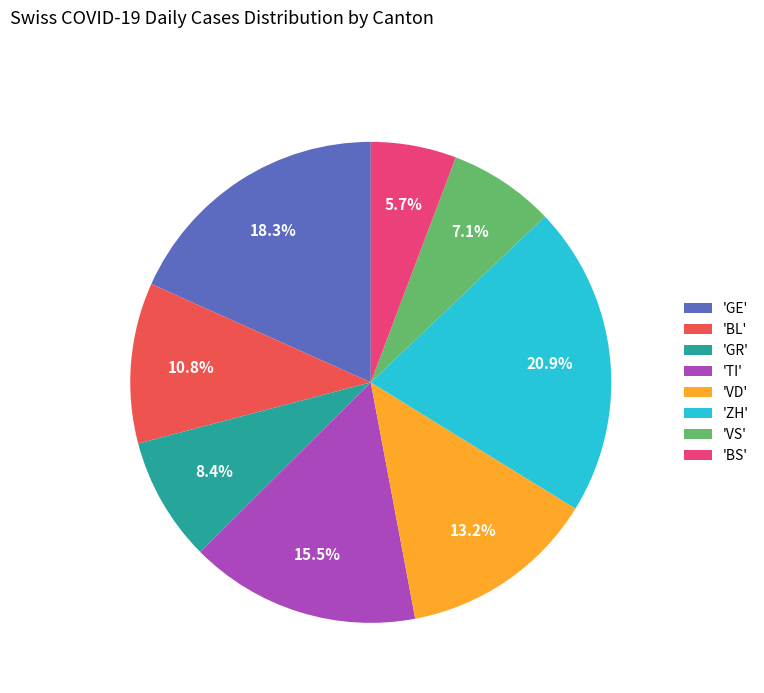

What is the smallest slice in the pie chart?

'BS'